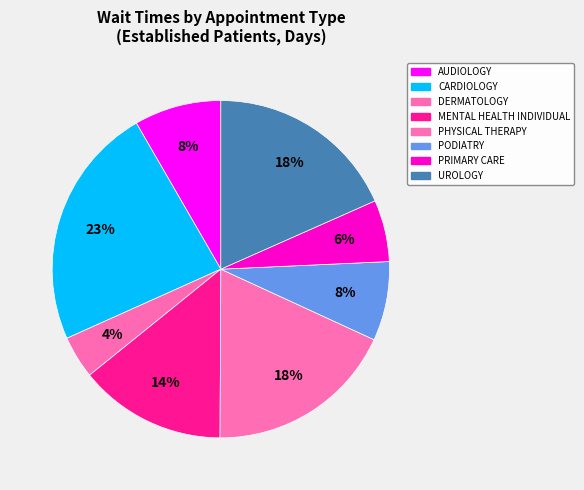

What percentage do CARDIOLOGY and DERMATOLOGY together represent?

27.5%